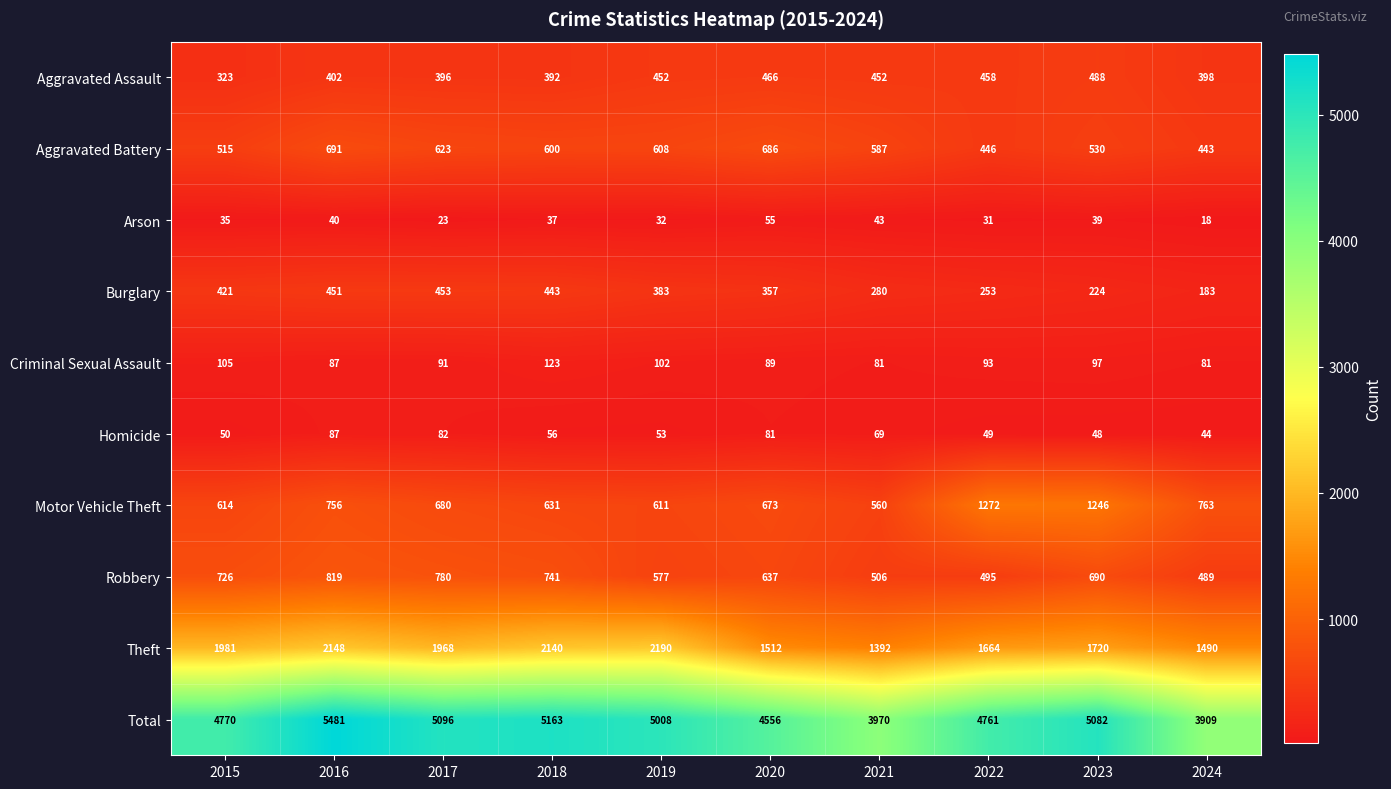

What is the difference between the second highest and minimum values in the Total series?

1254